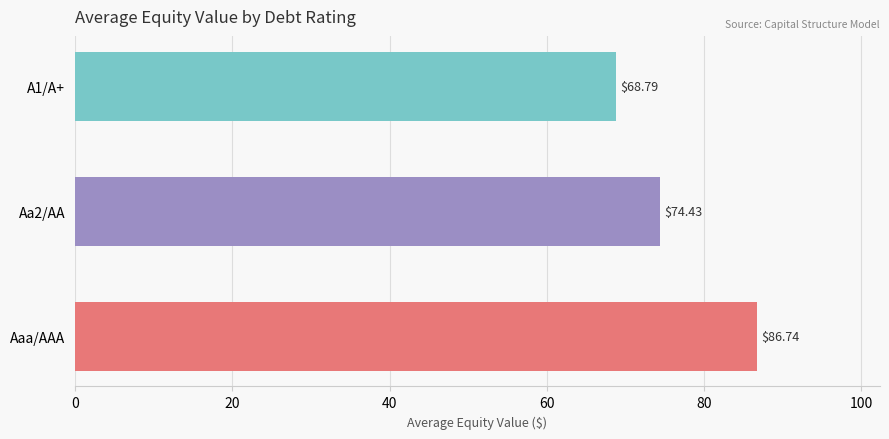

At which category does the chart reach its minimum across all series?

A1/A+